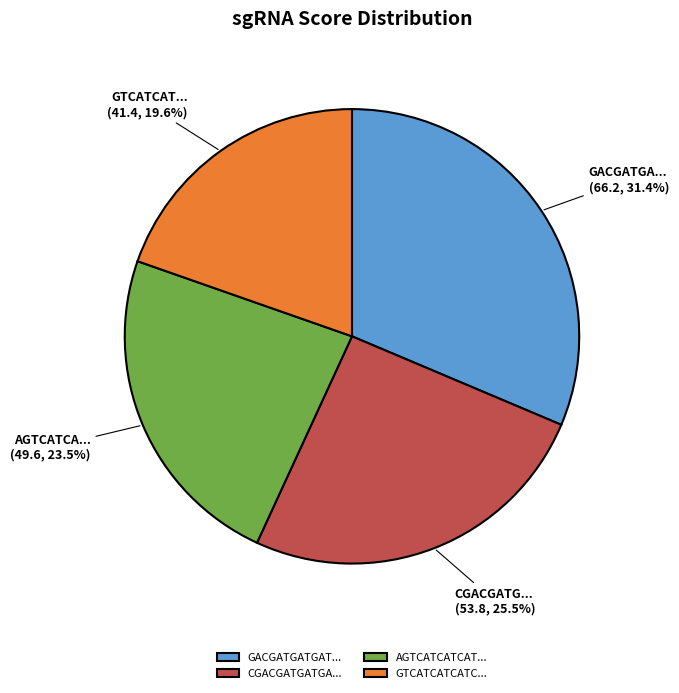

Is AGTCATCATCAT... the majority of the pie?

No